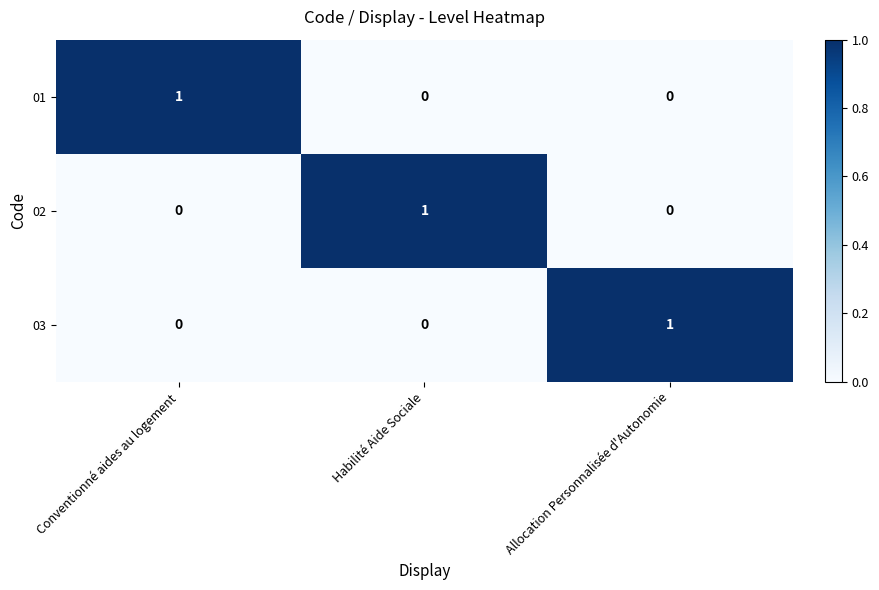

Reading right to left, list all the values displayed in this chart.

01: 0	0	1
02: 0	1	0
03: 1	0	0